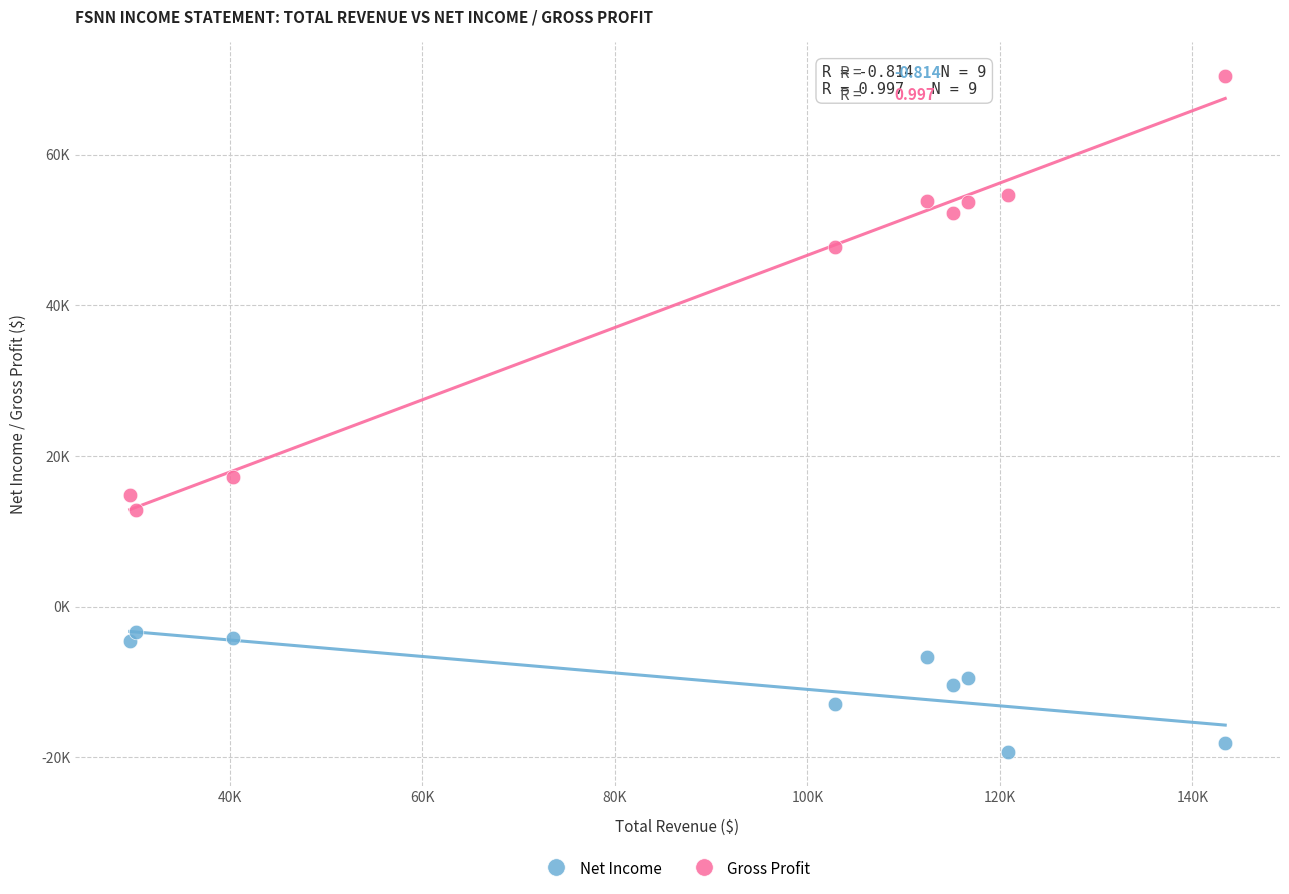

What are all the series names shown in the legend?

Net Income, Gross Profit